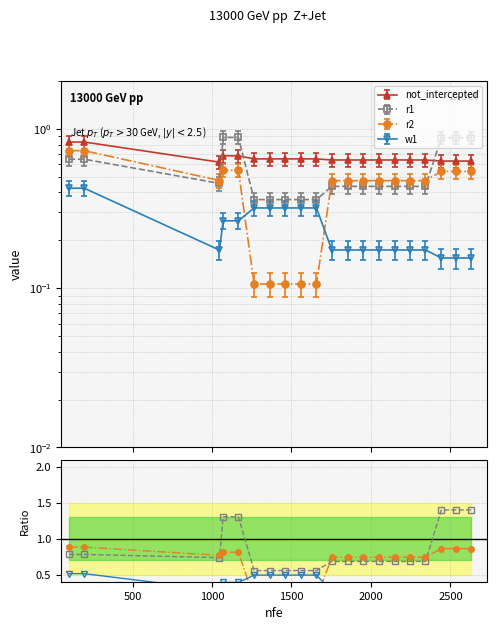

Which series has the widest spread of values?

r1